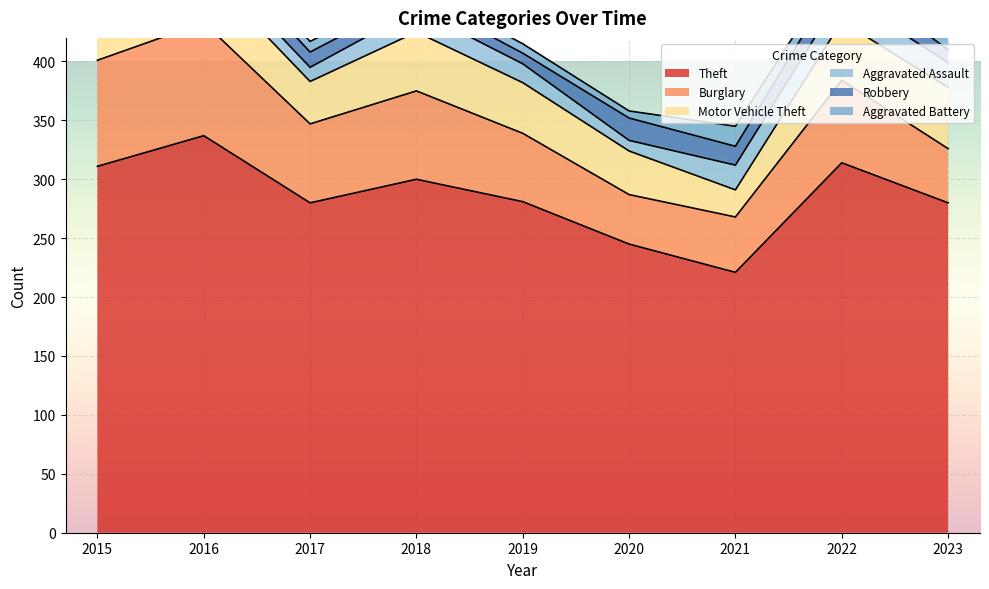

The value of Theft at 2017 is 156. True or false?

False